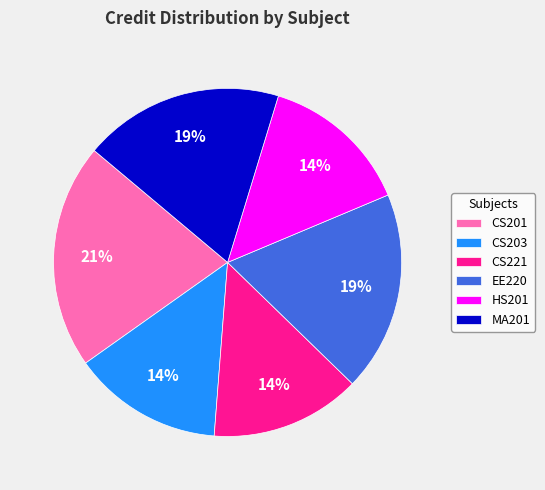

True or false: CS221 accounts for 14% of the total.

True